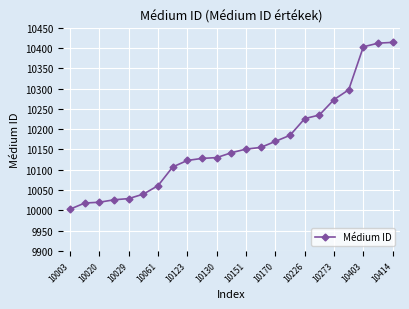

What is the greatest value displayed?

10414